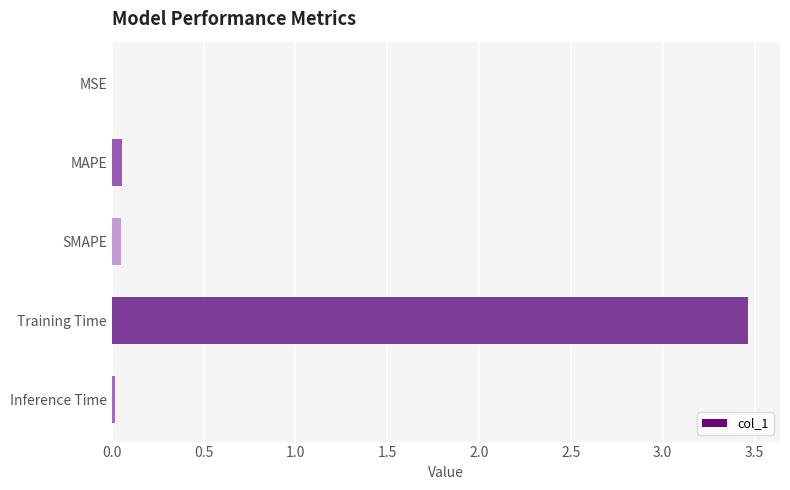

What is the sum of all values?

3.6